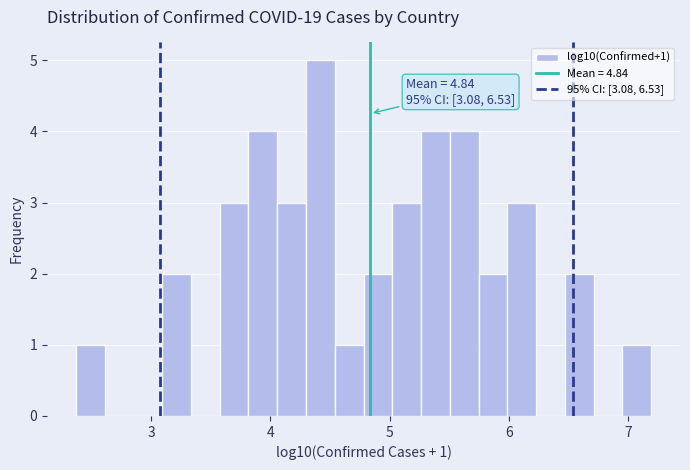

Read against the x-axis, roughly where is the centre of the tallest bar?

4.4